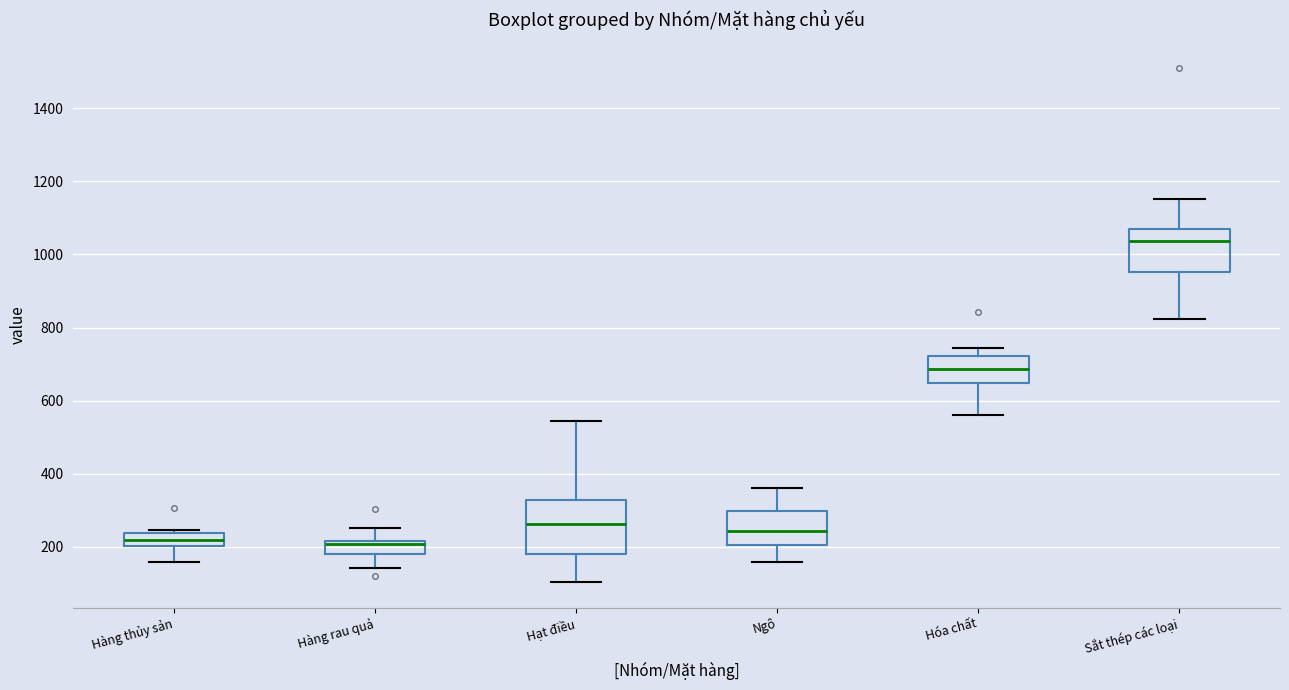

Where does the lower whisker of the box for Hàng rau quả end on the y-axis? The values are not printed on the chart, so give them approximately, as read against the axis.

140